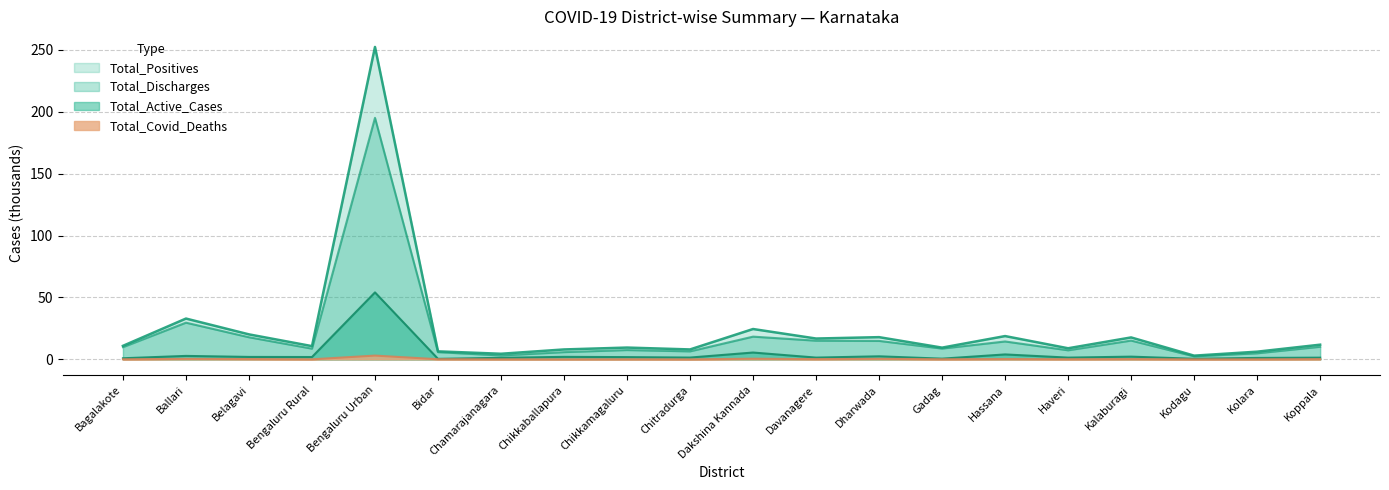

True or false: Total_Discharges has more than 0 interior local peaks.

True